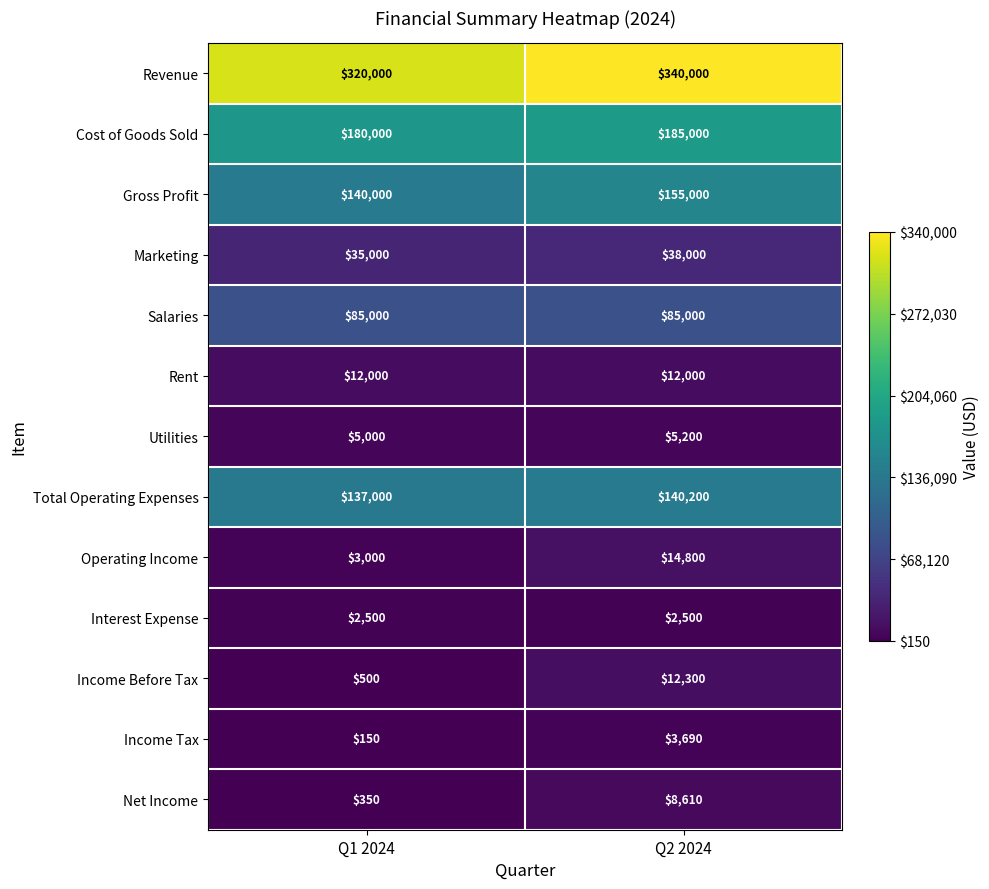

At which label is Cost of Goods Sold closest to 182500?

Q1 2024